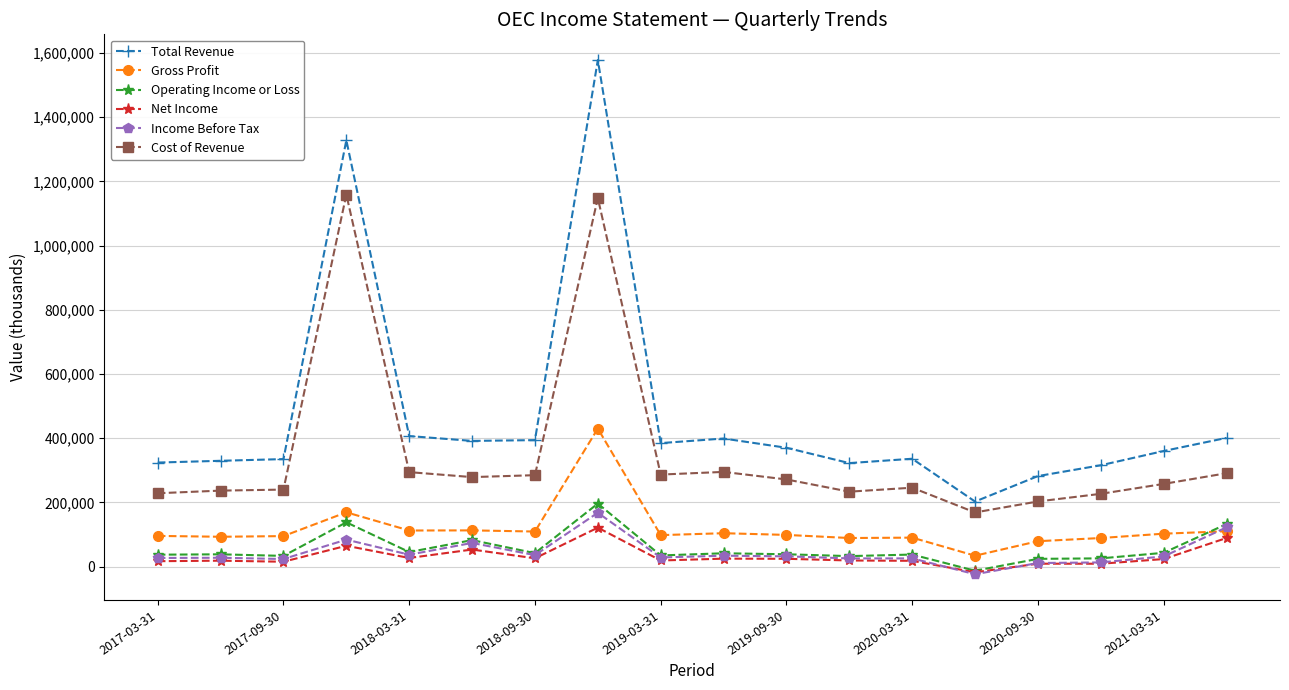

Which series has the largest total across all categories?

Total Revenue